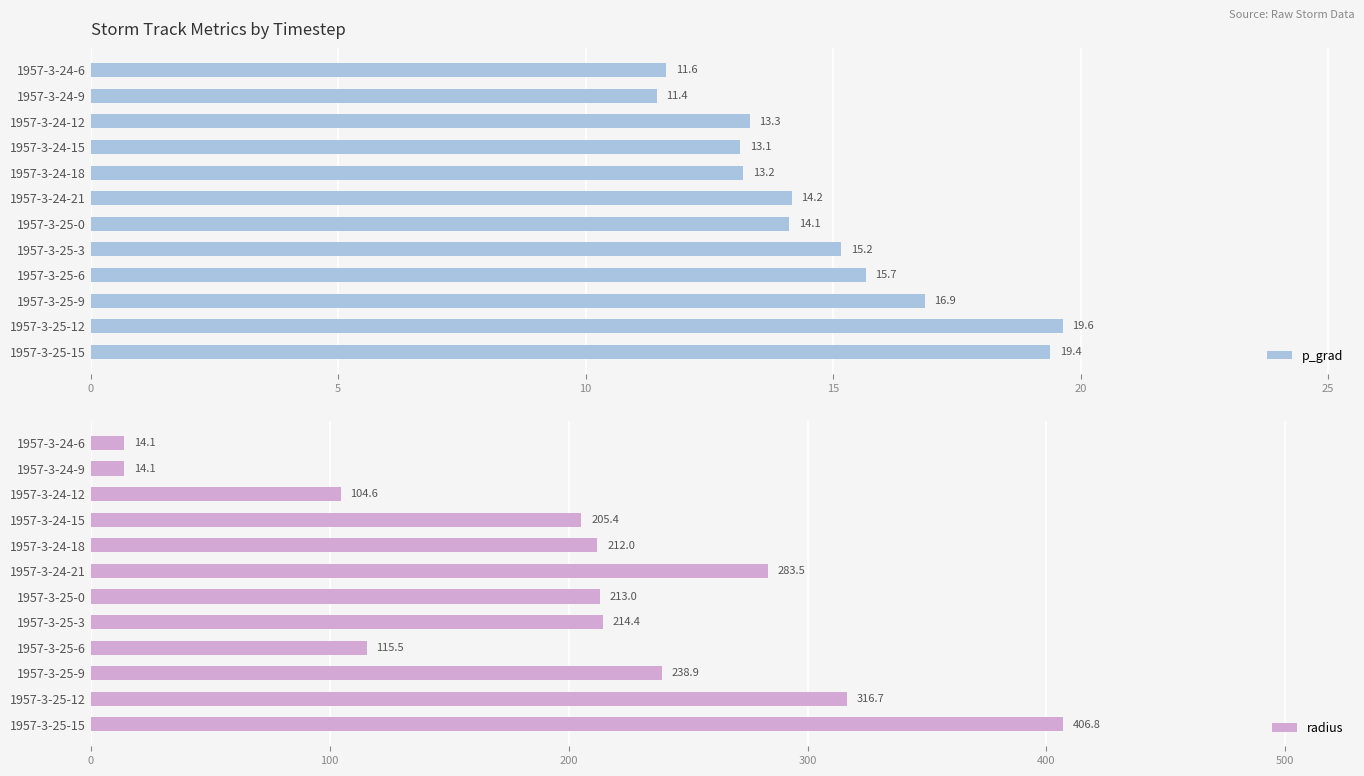

How many groups of bars are there?

12